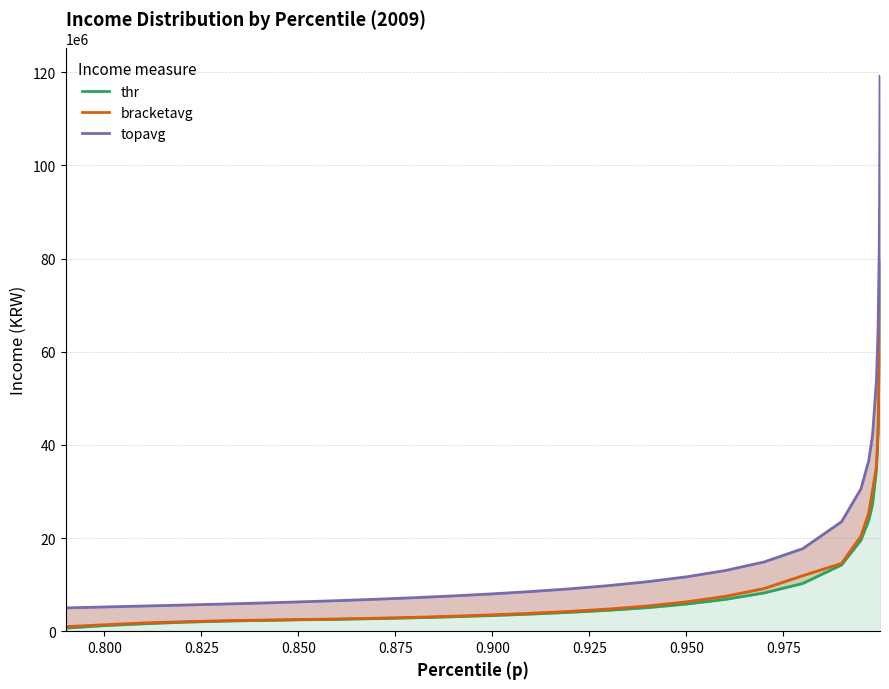

Is the value of bracketavg at 28 greater than the value of topavg at 22?

Yes